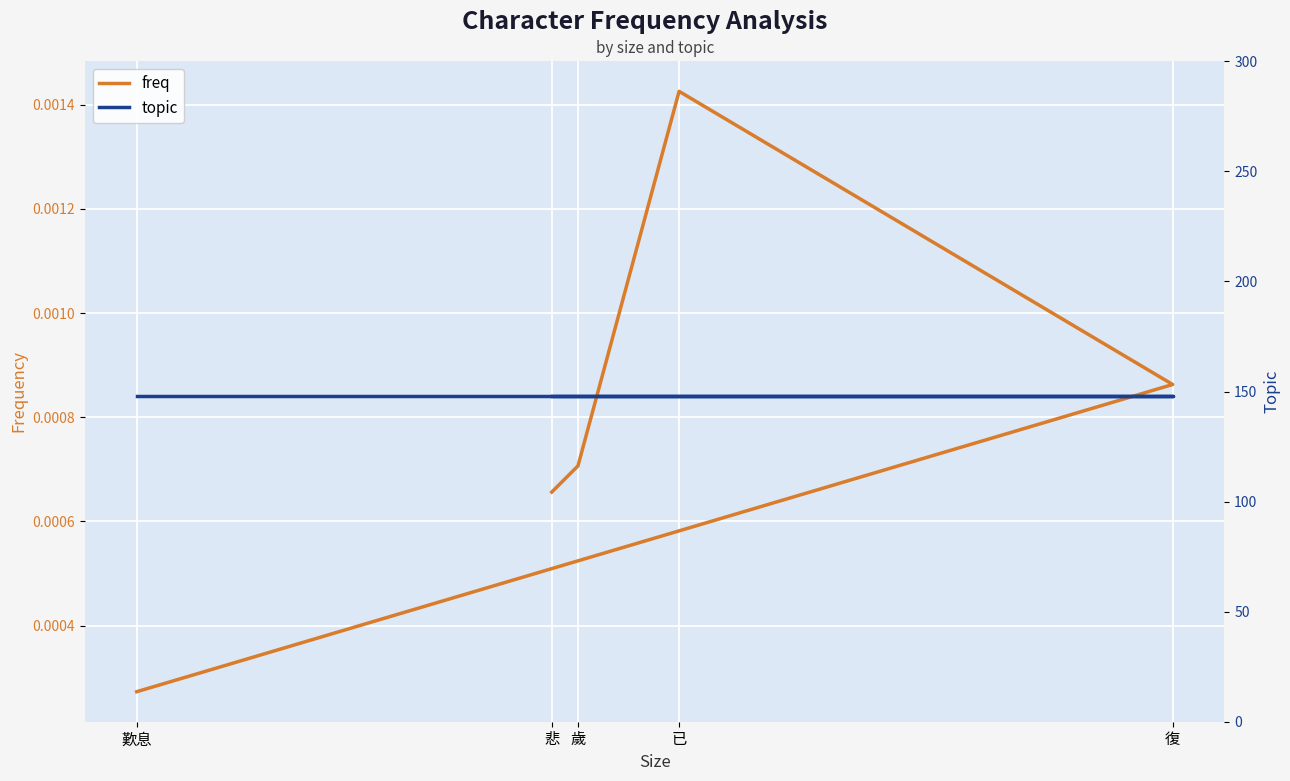

What is the greatest value displayed?

148.0